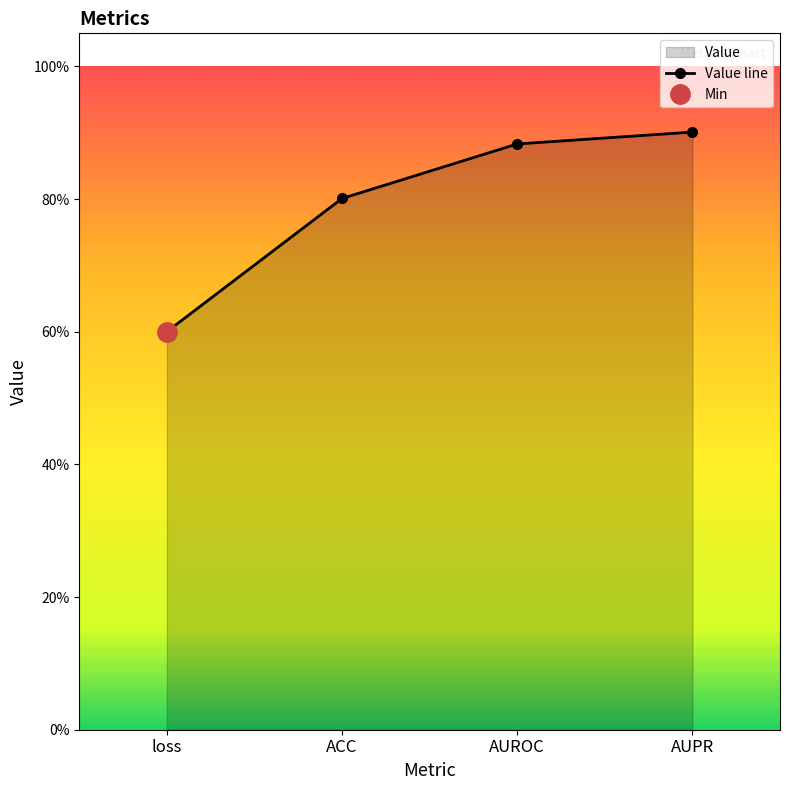

The chart shows a value of 0.9 at AUROC. True or false?

True